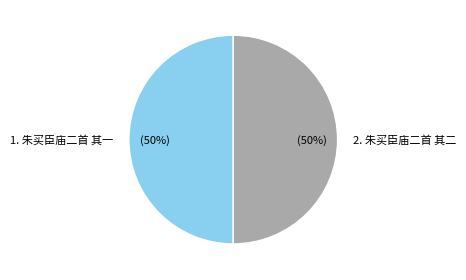

To the nearest percent, what is the average slice percentage?

50%